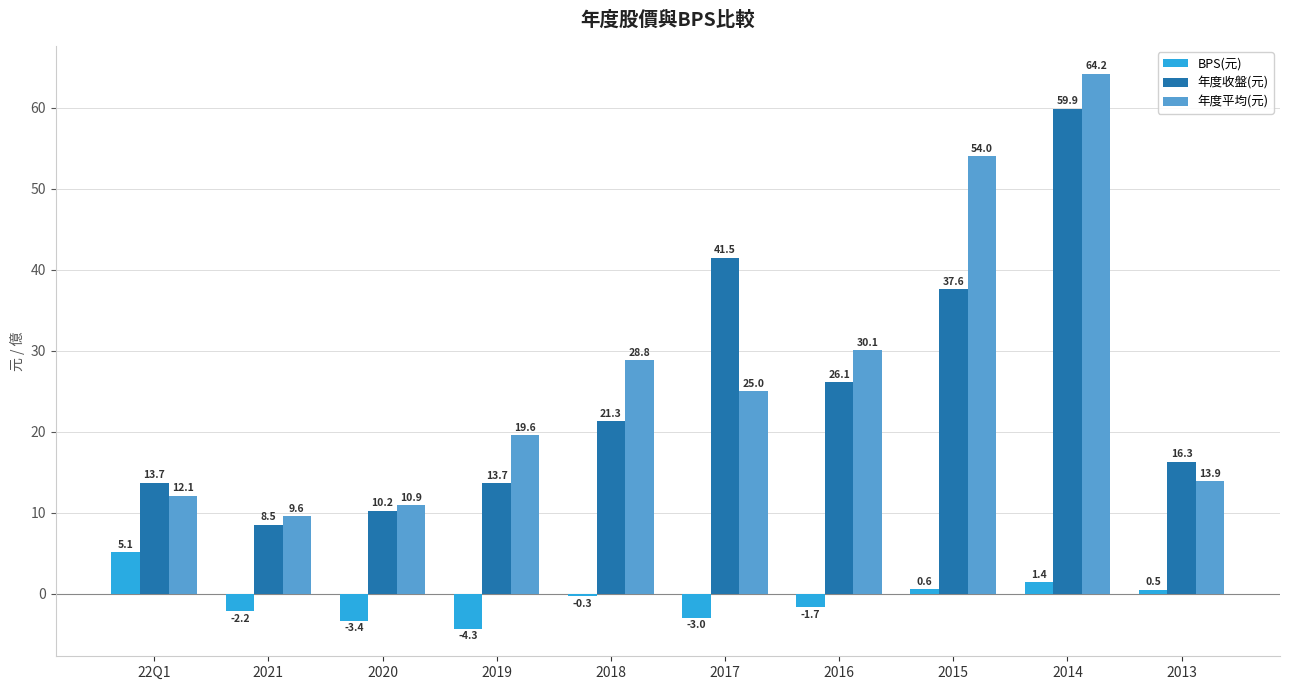

What is the total value across all series at 2017?

63.5